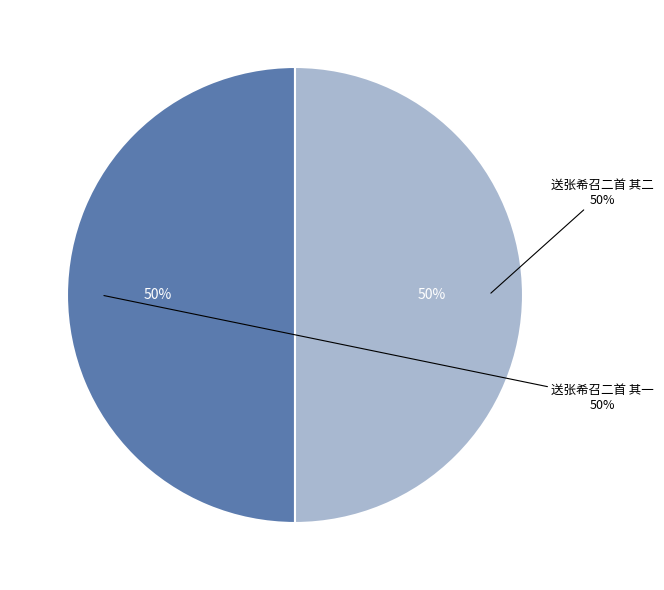

True or false: 送张希召二首 其二 accounts for 50% of the total.

True